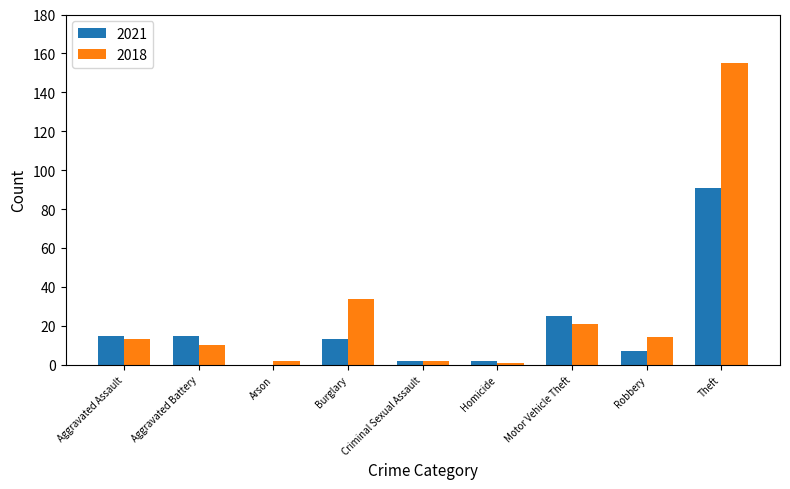

What is the sum of the 2021 values at Robbery and Aggravated Battery?

22